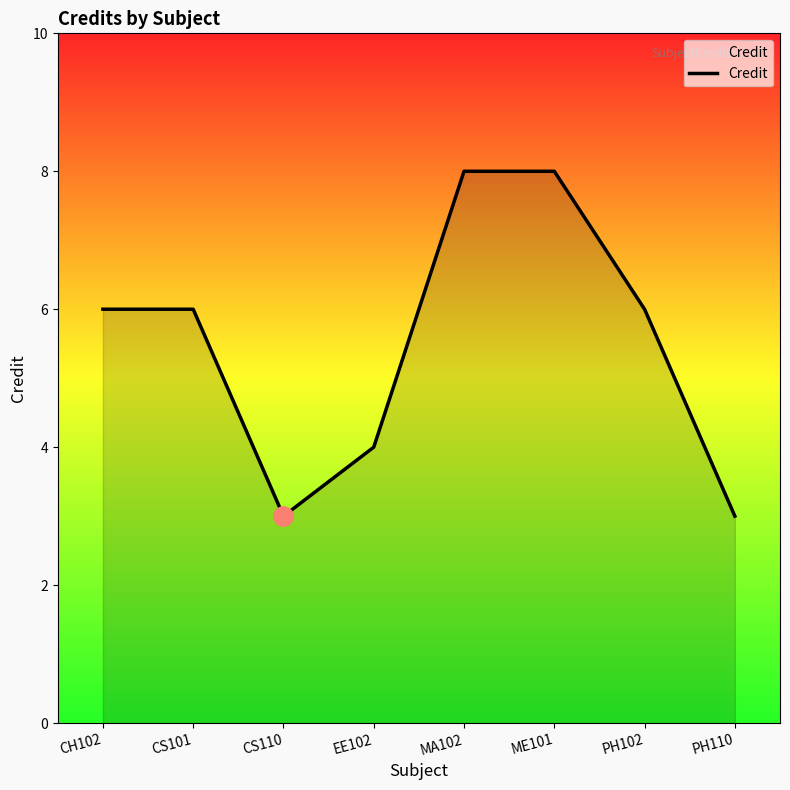

Reading left to right, what are all the values shown in this chart?

6	6	3	4	8	8	6	3